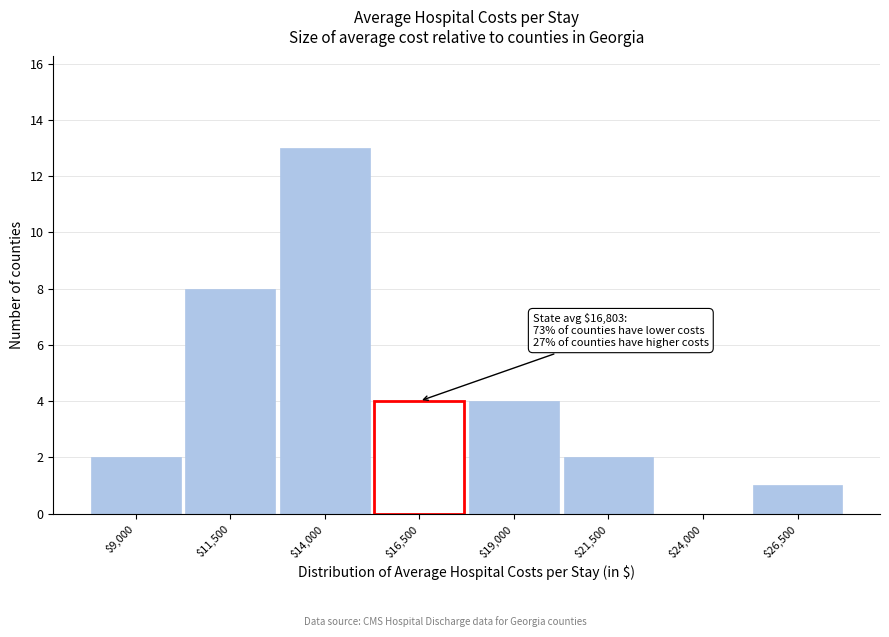

Which category has the highest value across all series?

$14,000